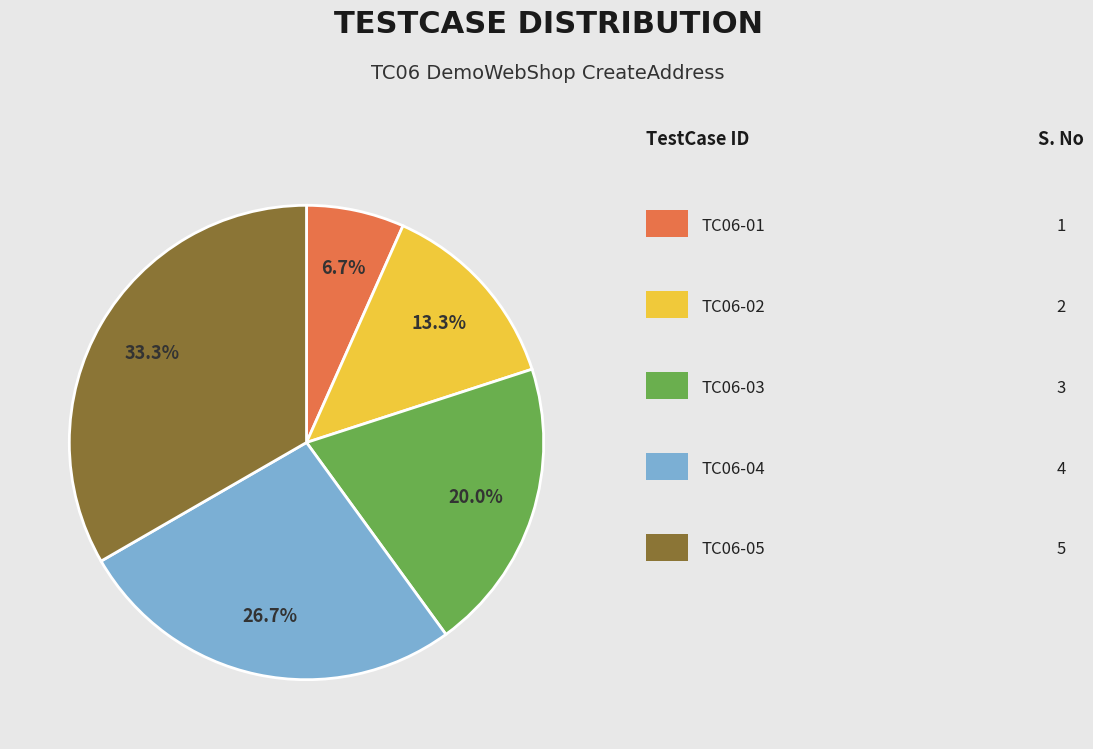

Is there a majority slice in this chart?

No